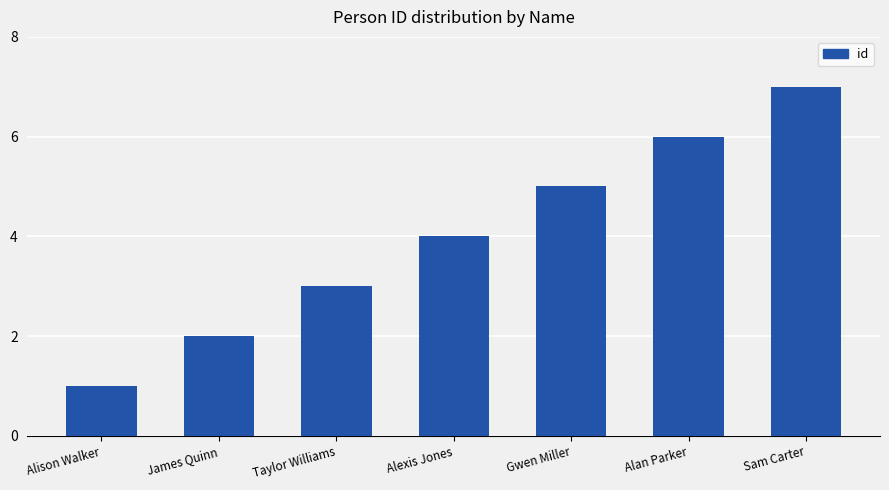

Which has a higher value, James Quinn or Alexis Jones?

Alexis Jones